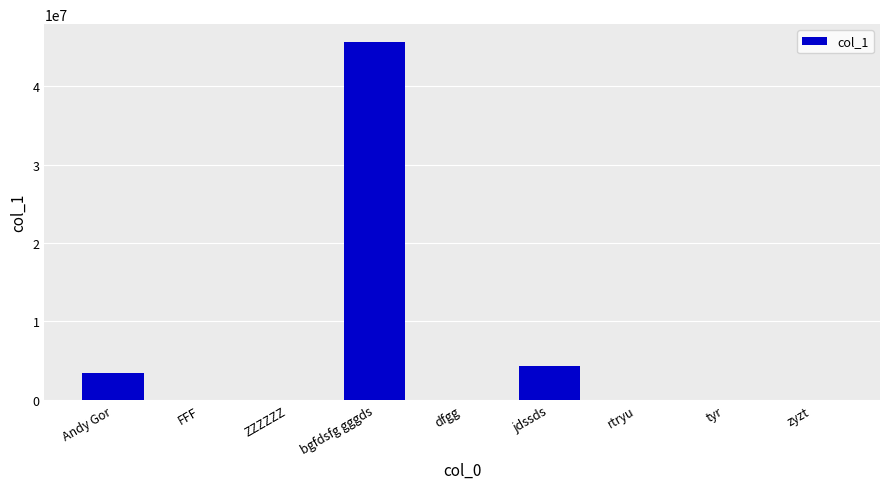

At which label does the data first exceed 5645?

Andy Gor